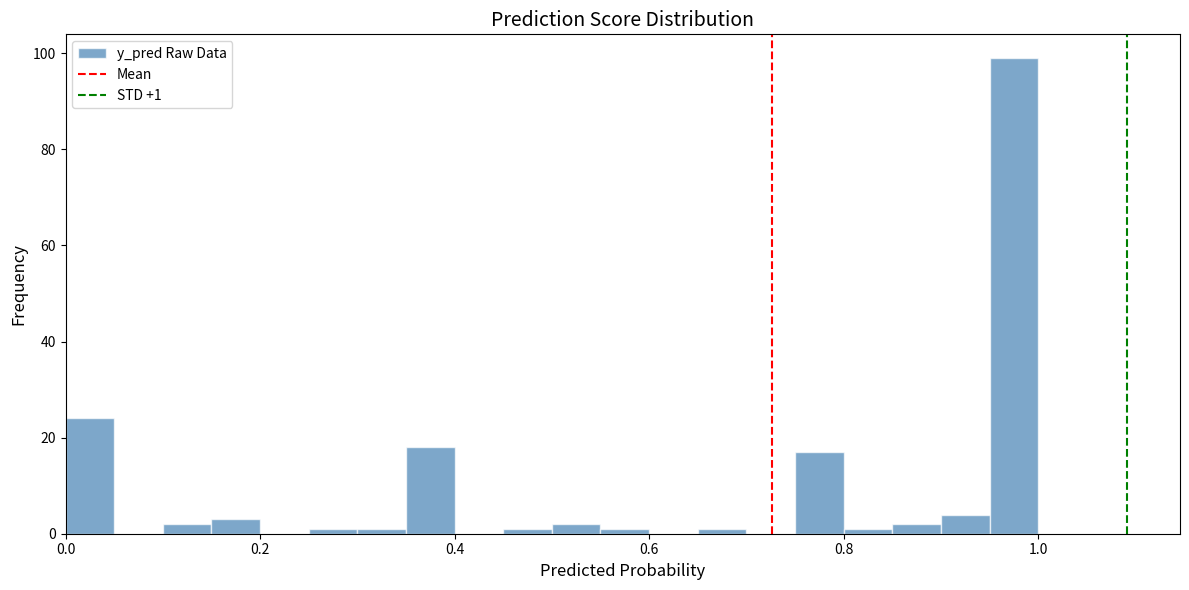

Around what value on the x-axis is the tallest bar? Give the approximate position of its centre, as read against the axis.

0.98